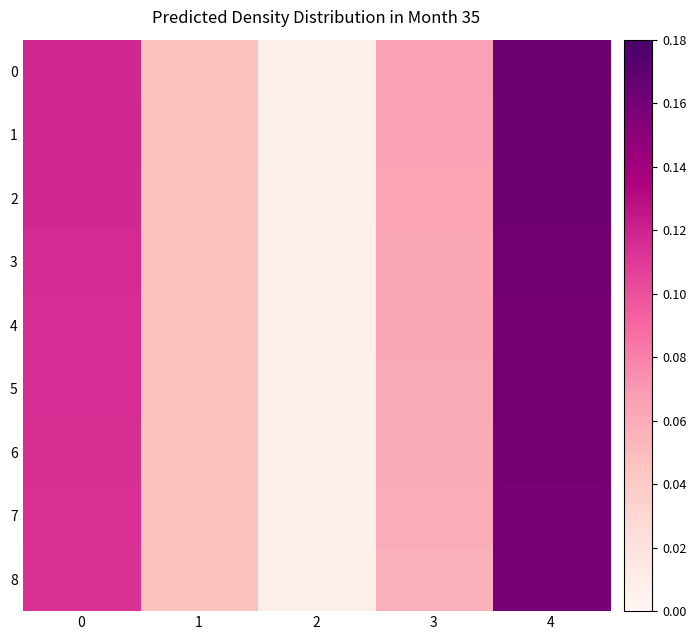

Which label corresponds to the smallest value in the chart?

2